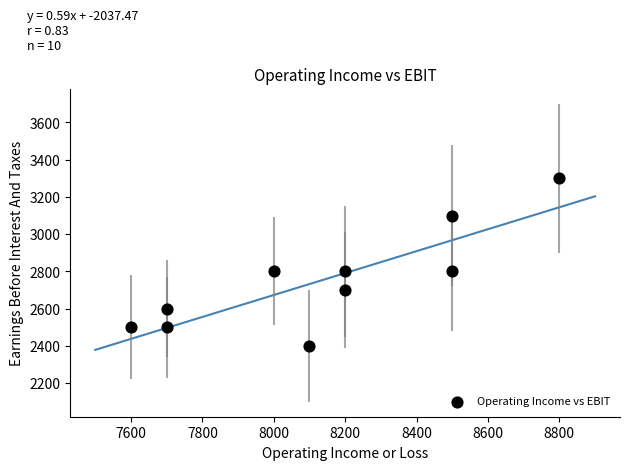

What is the average Y value?

2750